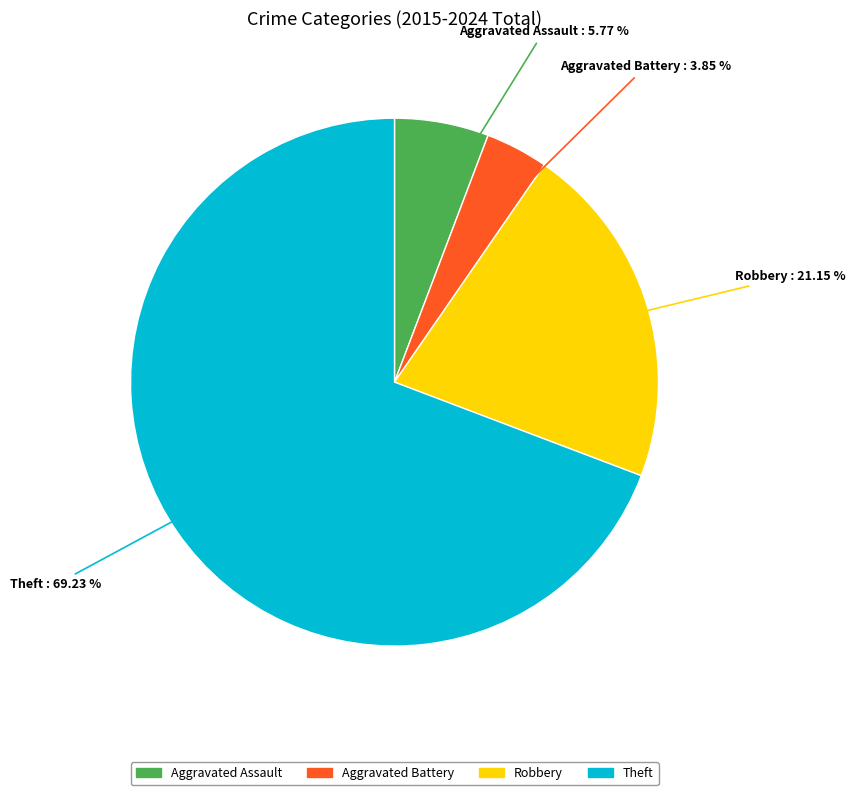

Which category has the biggest portion of the pie?

Theft